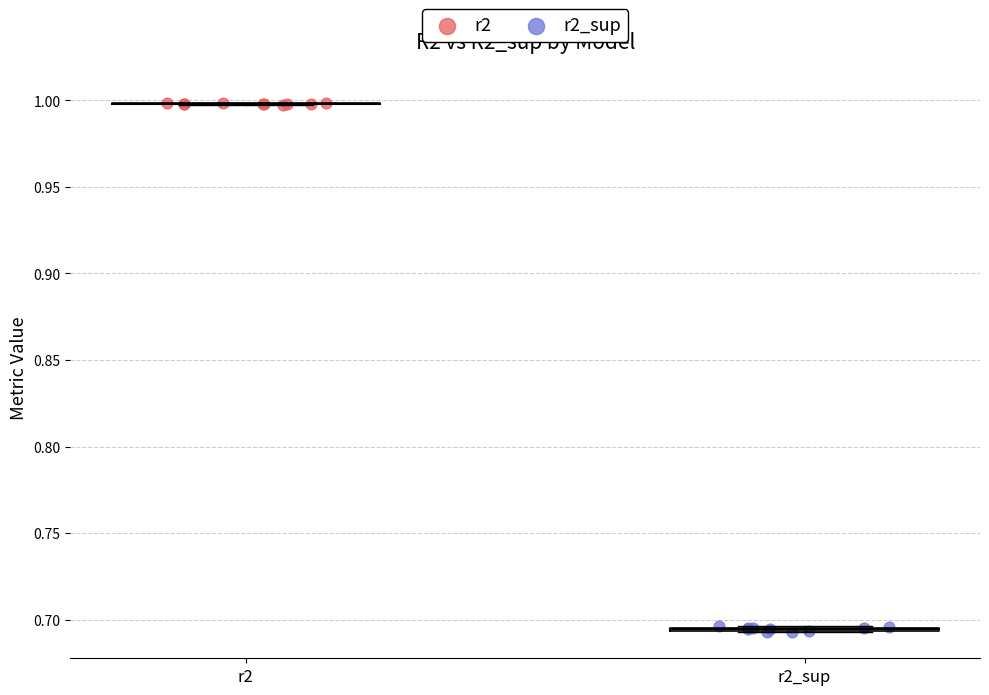

Which series reaches the maximum Y coordinate?

r2